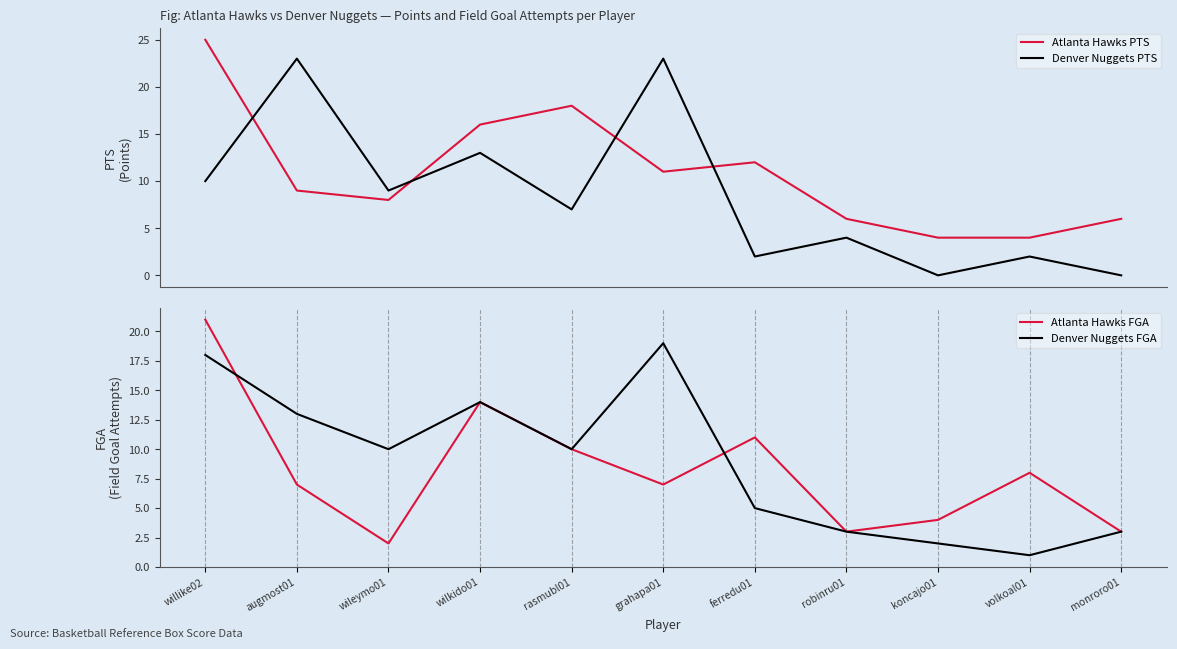

The Denver Nuggets FGA series shows 3 at robinru01. True or false?

True